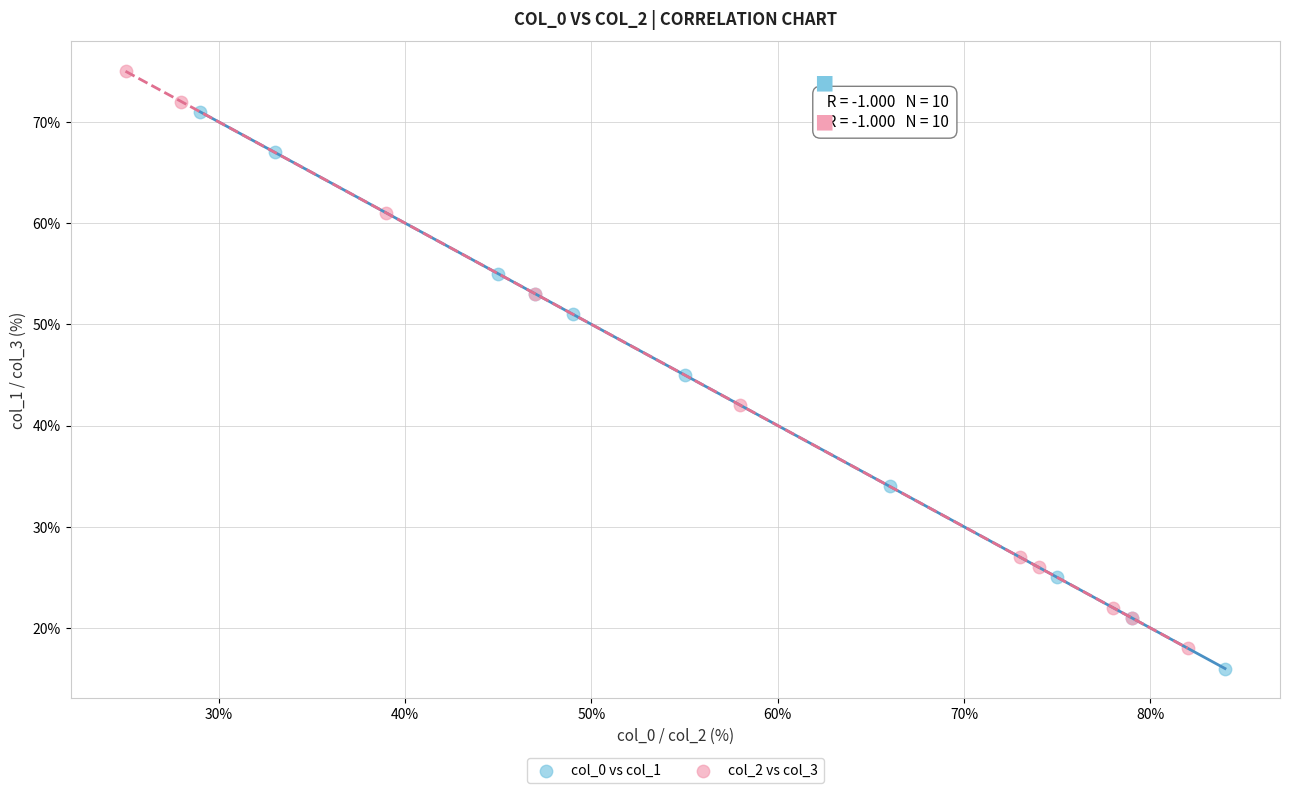

Which series reaches the maximum Y coordinate?

col_2 vs col_3